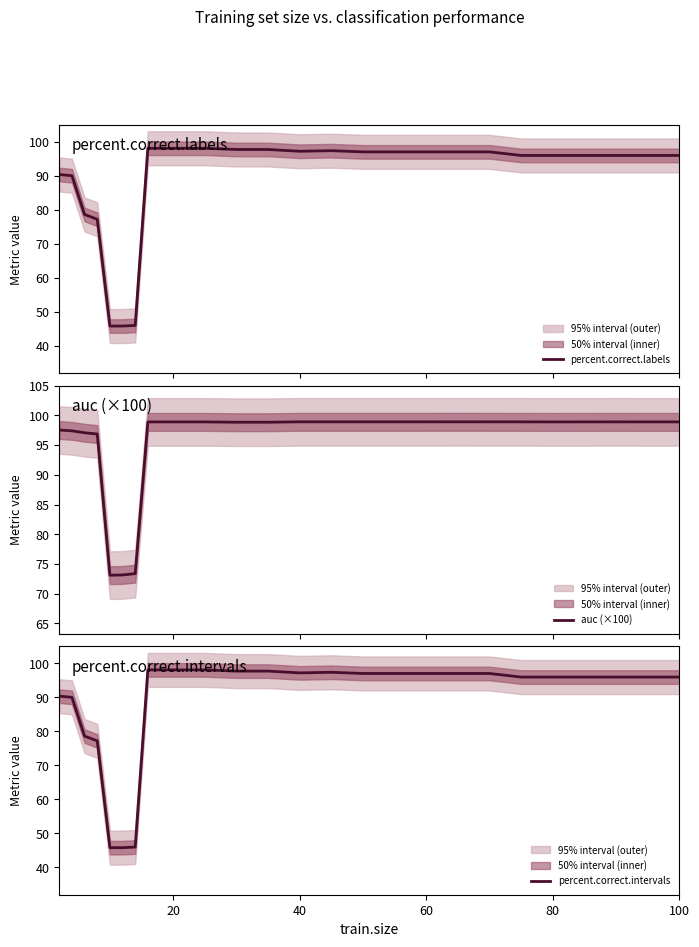

What is the minimum value for percent.correct.intervals?

45.8